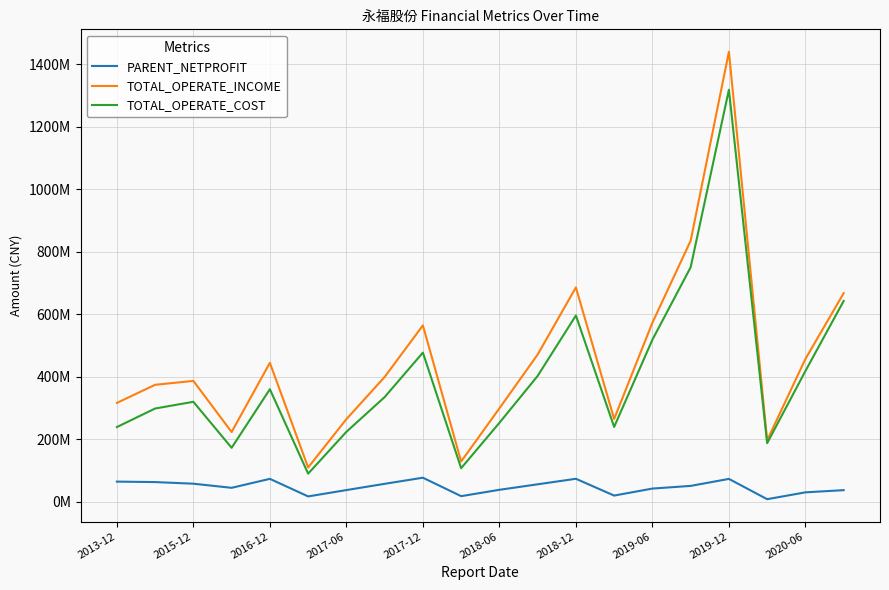

What is the smallest value displayed?

8212417.8